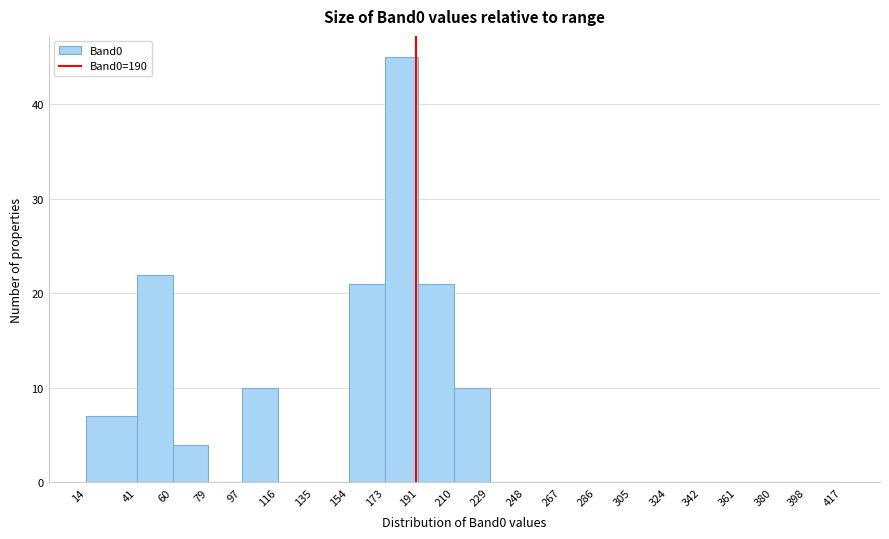

What is the height of the bar covering 97 to 116 on the x-axis? The values are not printed on the chart, so give them approximately, as read against the axis.

10